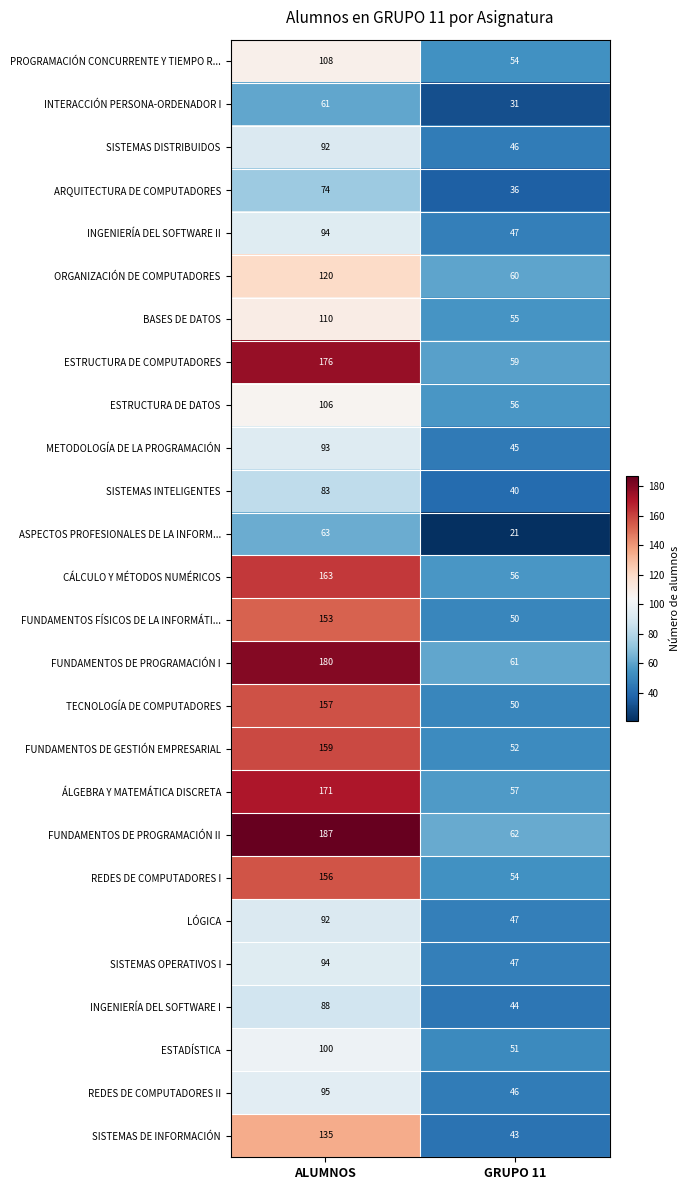

Which series has the largest range (max minus min)?

FUNDAMENTOS DE PROGRAMACIÓN II